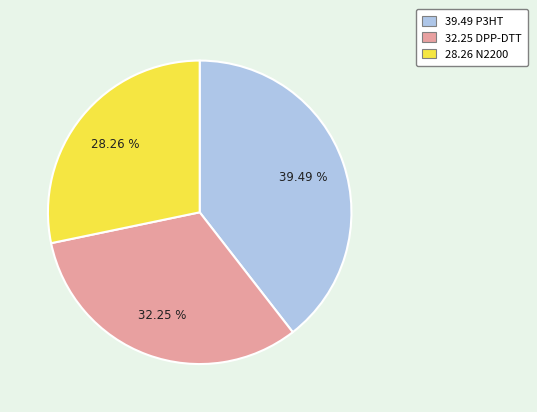

Is there any slice that represents more than half of the pie?

No